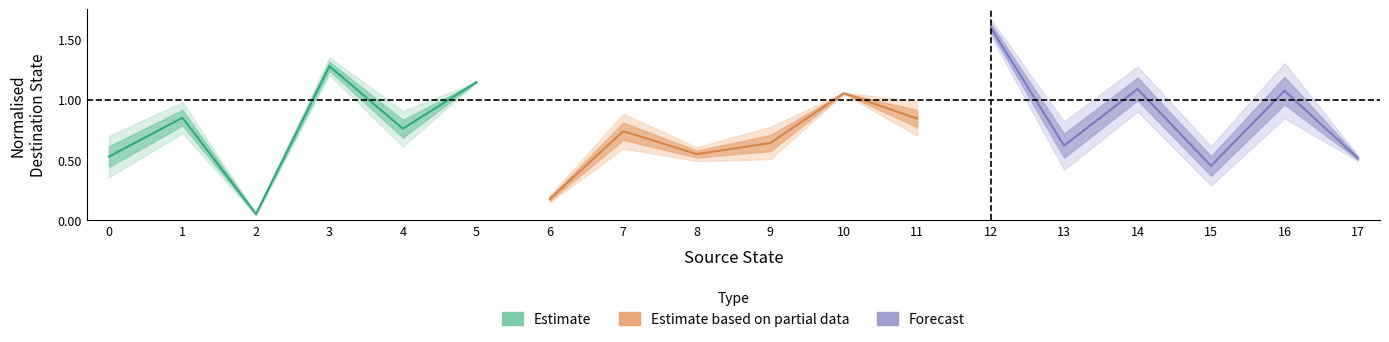

What is the difference between the second highest and minimum values in the Estimate based on partial data series?

0.7